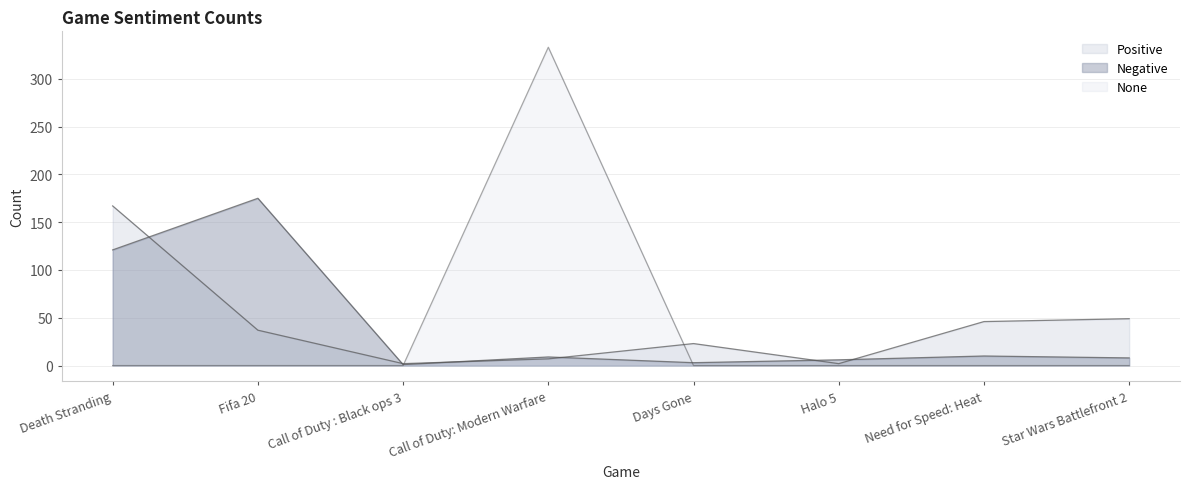

What are all the series names shown in the legend?

Negative, Positive, None